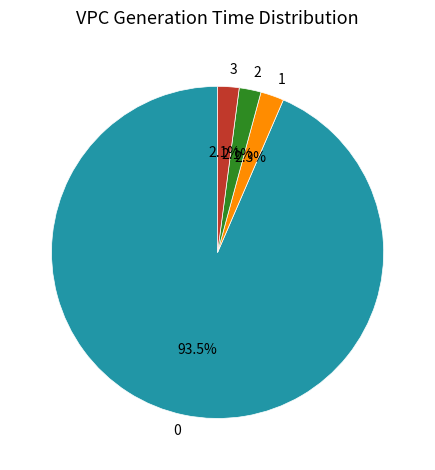

Is there a majority slice in this chart?

Yes